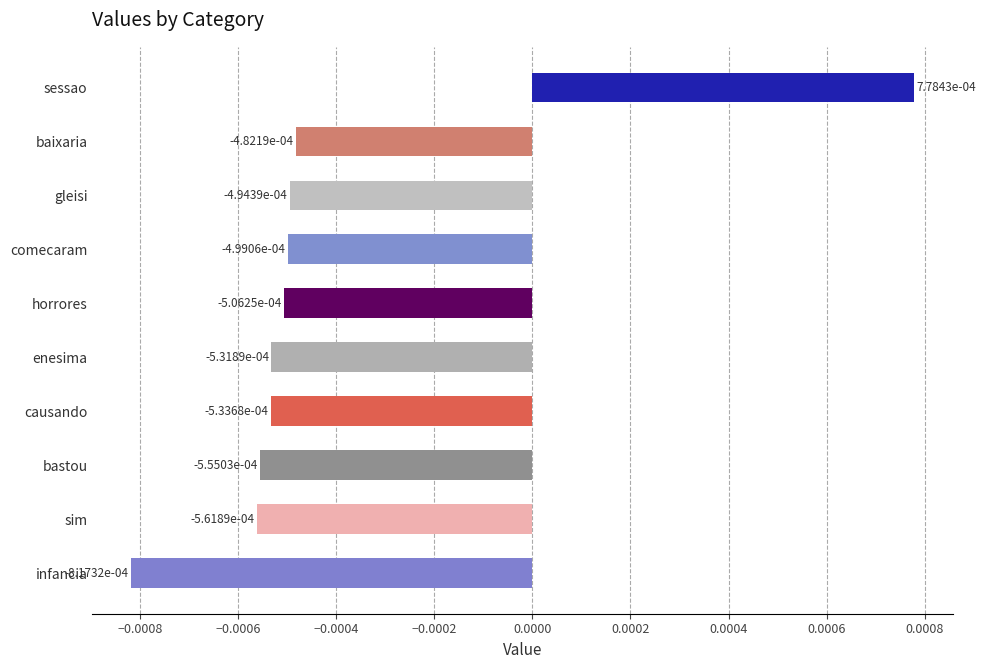

Which has a higher value, sessao or baixaria?

sessao